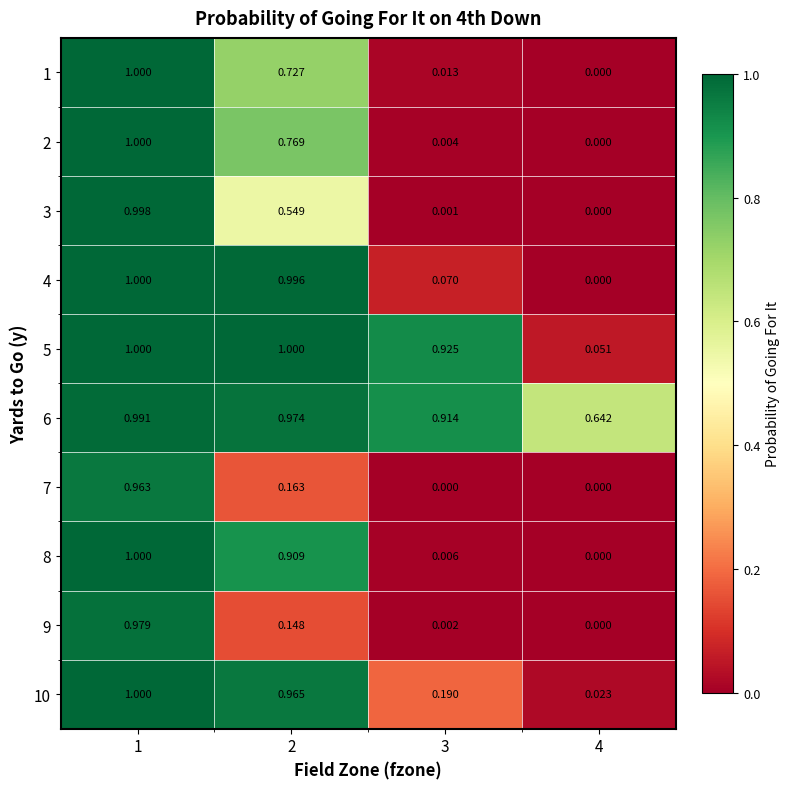

How many categories are shown in the chart?

4